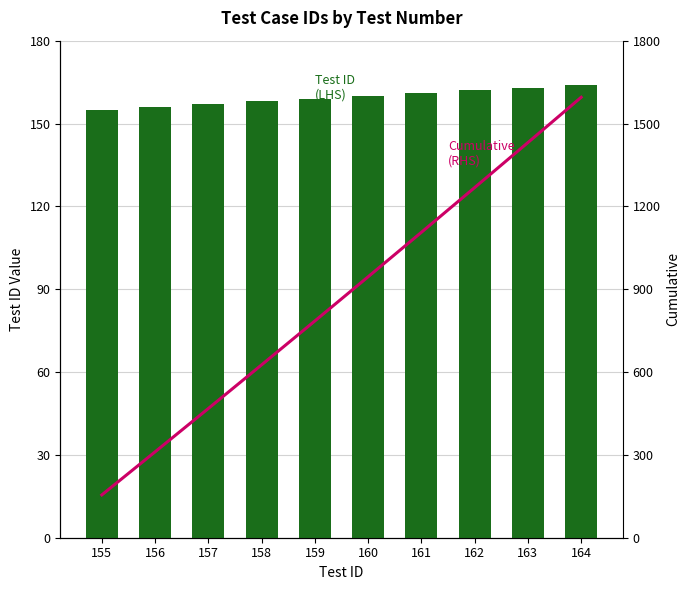

Which series has the widest spread of values?

Cumulative (RHS)